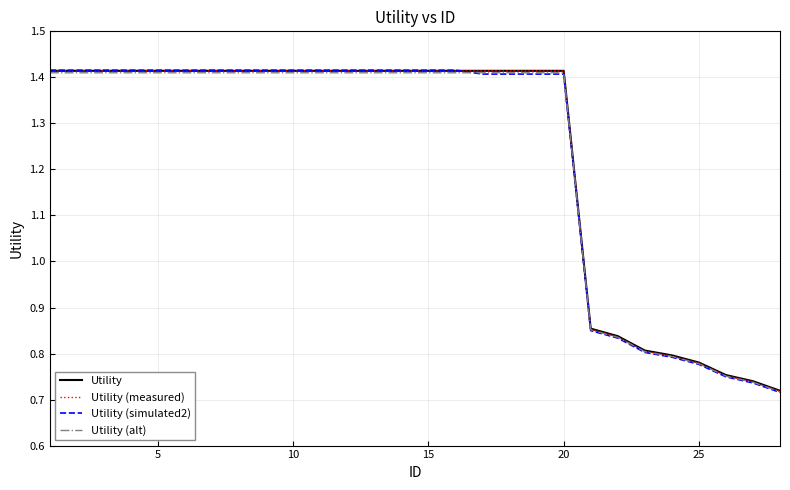

The Utility (simulated2) series shows 0.9 at 20. True or false?

False